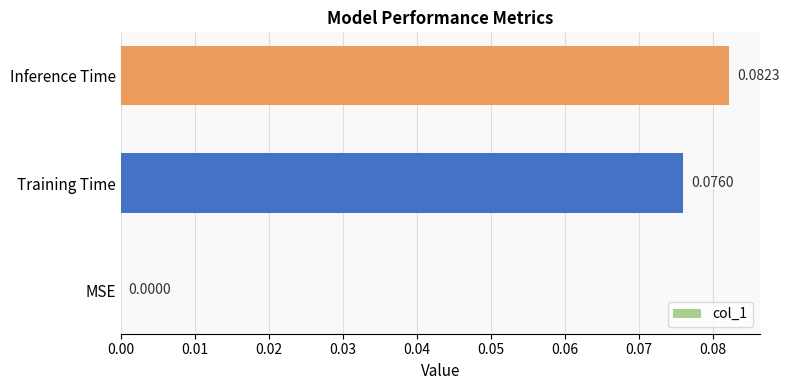

Which has a higher value, Training Time or MSE?

Training Time